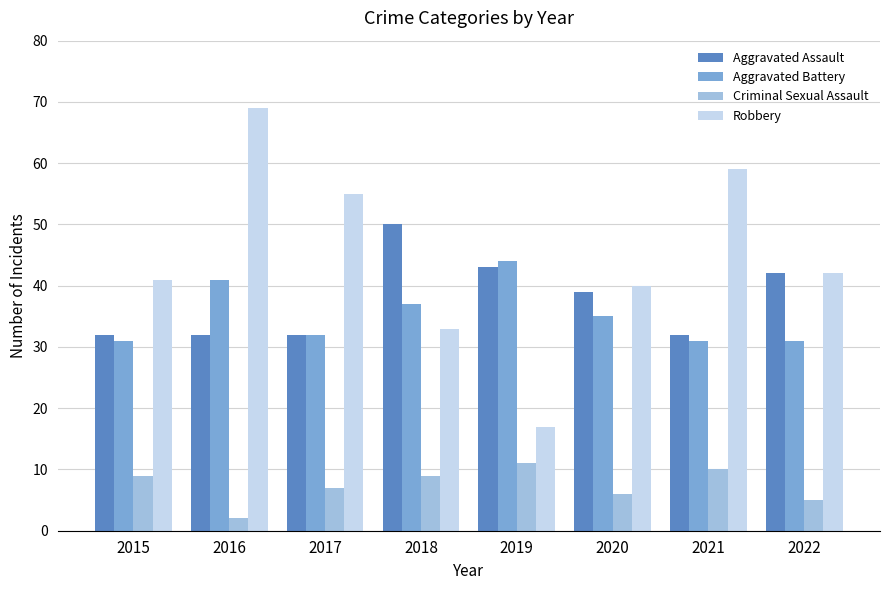

Count the number of data series in this chart.

4